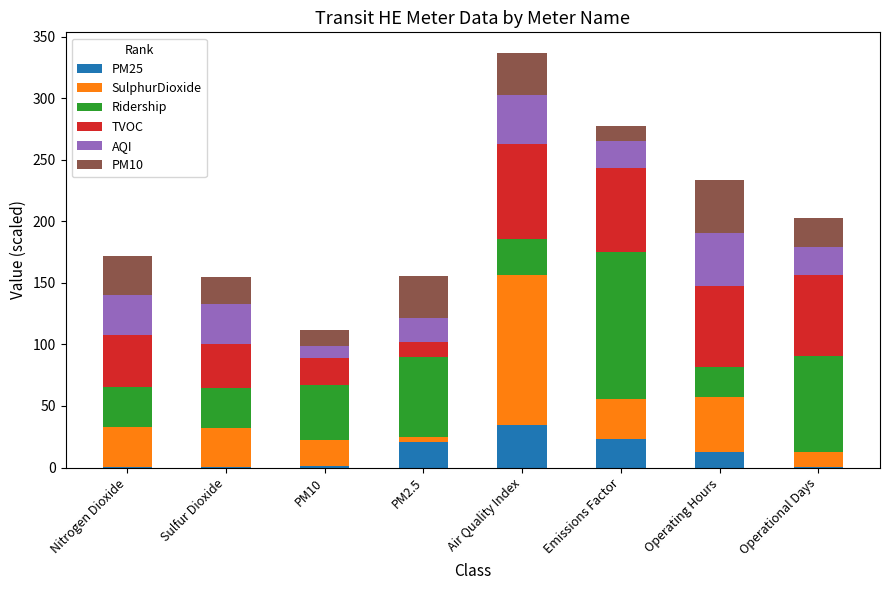

What is the maximum value for PM25?

34.5